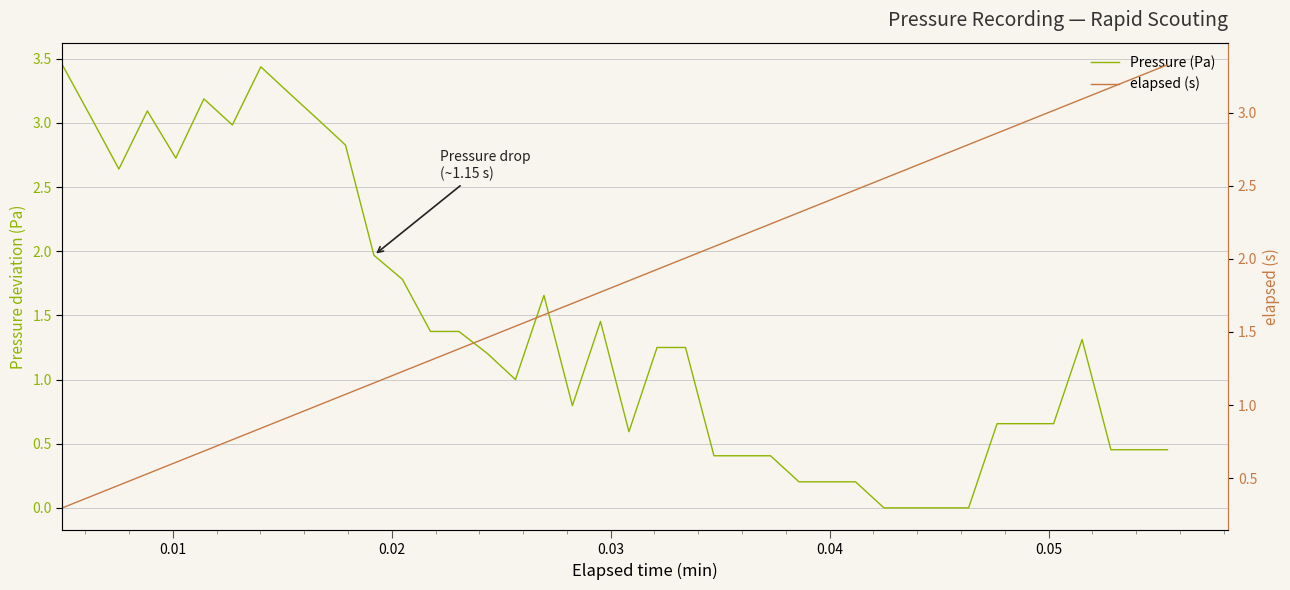

What is the maximum value for Pressure (Pa)?

3.5